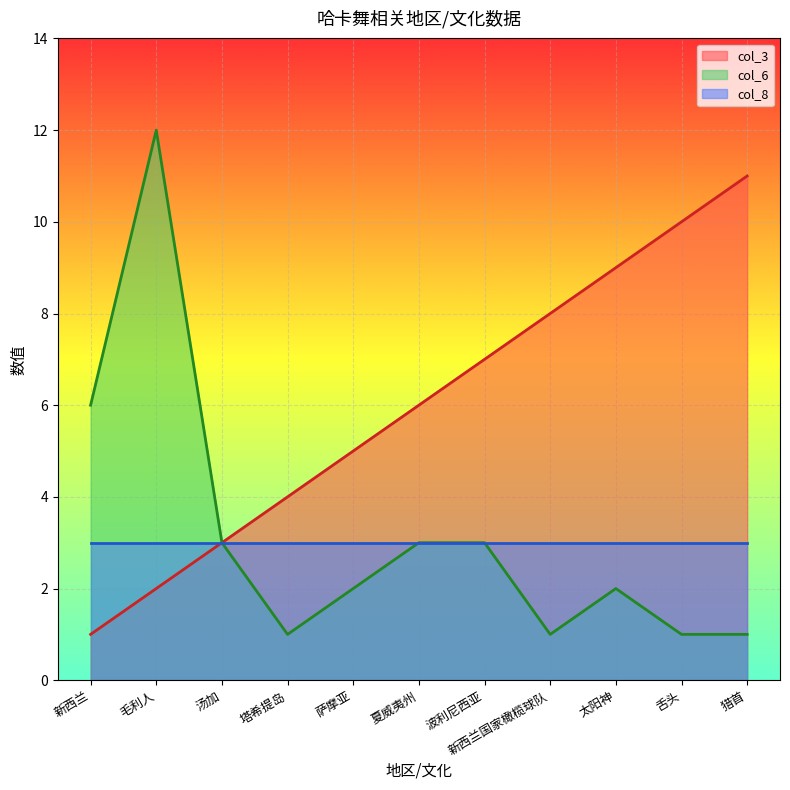

At which category does the chart reach its minimum across all series?

新西兰